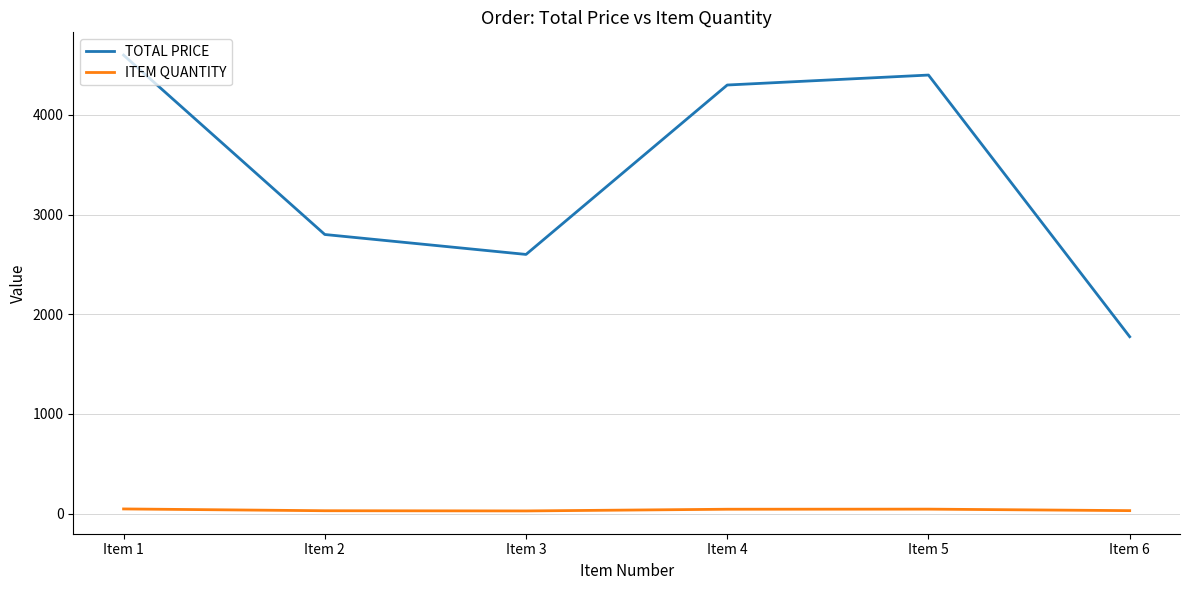

True or false: TOTAL PRICE and ITEM QUANTITY cross at least once.

False